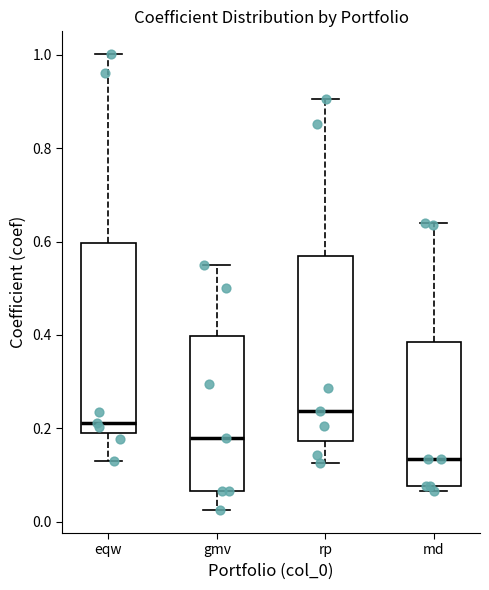

Which box has the lowest median line?

md